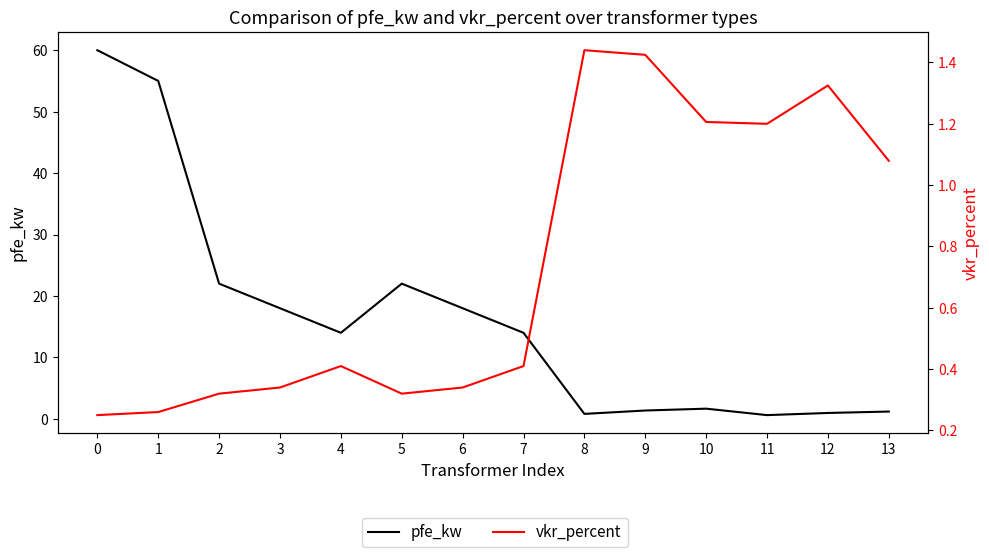

Between 10 and 8, which is larger?

10